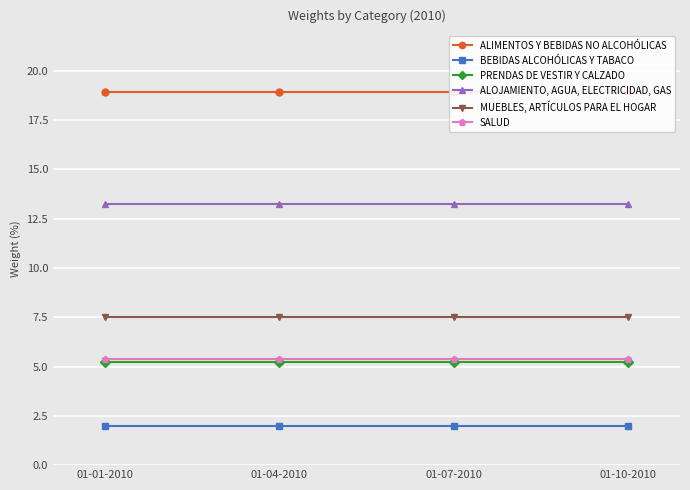

At how many categories does at least one series exceed 7?

4